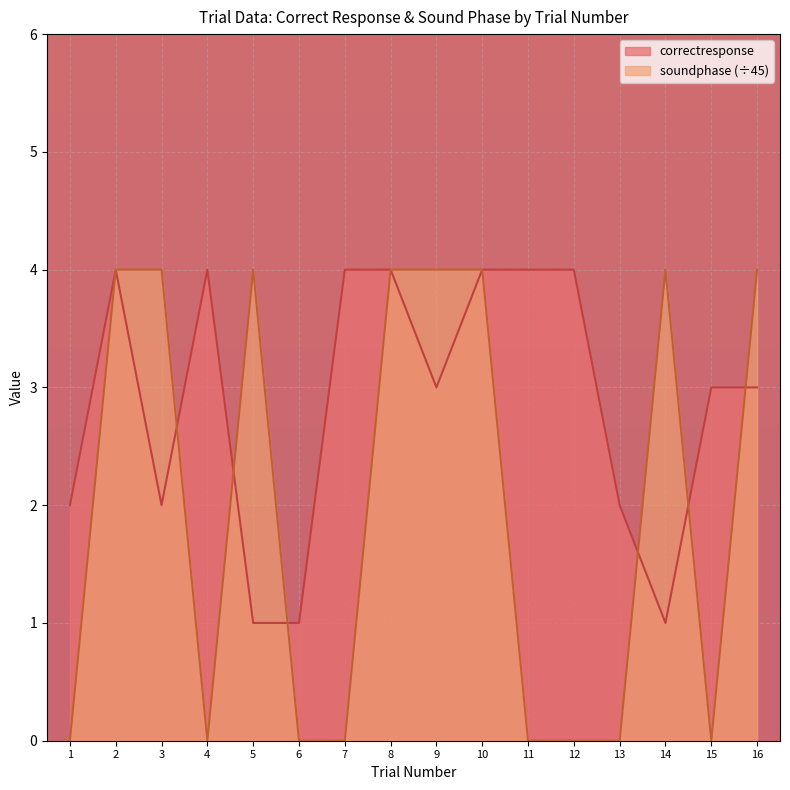

What is the lowest value of the correctresponse series?

1